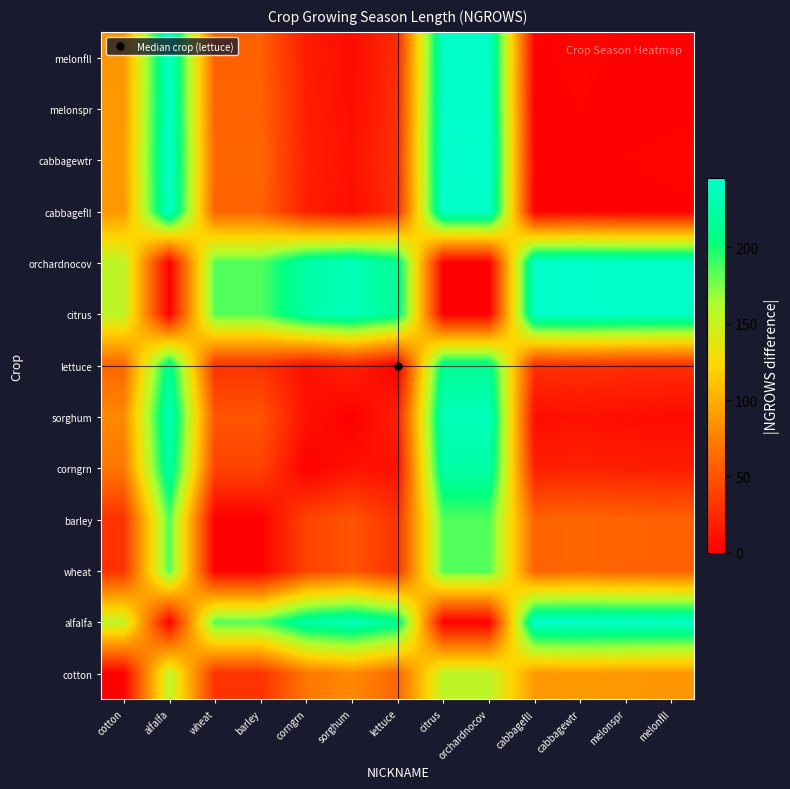

Reading right to left, transcribe all the data shown in this chart.

cotton: melonfll=87	melonspr=88	cabbagewtr=90	cabbagefll=88	orchardnocov=155	citrus=155	lettuce=60	sorghum=80	corngrn=70	barley=30	wheat=30	alfalfa=155	cotton=0
alfalfa: melonfll=242	melonspr=243	cabbagewtr=245	cabbagefll=243	orchardnocov=0	citrus=0	lettuce=215	sorghum=235	corngrn=225	barley=185	wheat=185	alfalfa=0	cotton=155
wheat: melonfll=57	melonspr=58	cabbagewtr=60	cabbagefll=58	orchardnocov=185	citrus=185	lettuce=30	sorghum=50	corngrn=40	barley=0	wheat=0	alfalfa=185	cotton=30
barley: melonfll=57	melonspr=58	cabbagewtr=60	cabbagefll=58	orchardnocov=185	citrus=185	lettuce=30	sorghum=50	corngrn=40	barley=0	wheat=0	alfalfa=185	cotton=30
corngrn: melonfll=17	melonspr=18	cabbagewtr=20	cabbagefll=18	orchardnocov=225	citrus=225	lettuce=10	sorghum=10	corngrn=0	barley=40	wheat=40	alfalfa=225	cotton=70
sorghum: melonfll=7	melonspr=8	cabbagewtr=10	cabbagefll=8	orchardnocov=235	citrus=235	lettuce=20	sorghum=0	corngrn=10	barley=50	wheat=50	alfalfa=235	cotton=80
lettuce: melonfll=27	melonspr=28	cabbagewtr=30	cabbagefll=28	orchardnocov=215	citrus=215	lettuce=0	sorghum=20	corngrn=10	barley=30	wheat=30	alfalfa=215	cotton=60
citrus: melonfll=242	melonspr=243	cabbagewtr=245	cabbagefll=243	orchardnocov=0	citrus=0	lettuce=215	sorghum=235	corngrn=225	barley=185	wheat=185	alfalfa=0	cotton=155
orchardnocov: melonfll=242	melonspr=243	cabbagewtr=245	cabbagefll=243	orchardnocov=0	citrus=0	lettuce=215	sorghum=235	corngrn=225	barley=185	wheat=185	alfalfa=0	cotton=155
cabbagefll: melonfll=1	melonspr=0	cabbagewtr=2	cabbagefll=0	orchardnocov=243	citrus=243	lettuce=28	sorghum=8	corngrn=18	barley=58	wheat=58	alfalfa=243	cotton=88
cabbagewtr: melonfll=3	melonspr=2	cabbagewtr=0	cabbagefll=2	orchardnocov=245	citrus=245	lettuce=30	sorghum=10	corngrn=20	barley=60	wheat=60	alfalfa=245	cotton=90
melonspr: melonfll=1	melonspr=0	cabbagewtr=2	cabbagefll=0	orchardnocov=243	citrus=243	lettuce=28	sorghum=8	corngrn=18	barley=58	wheat=58	alfalfa=243	cotton=88
melonfll: melonfll=0	melonspr=1	cabbagewtr=3	cabbagefll=1	orchardnocov=242	citrus=242	lettuce=27	sorghum=7	corngrn=17	barley=57	wheat=57	alfalfa=242	cotton=87